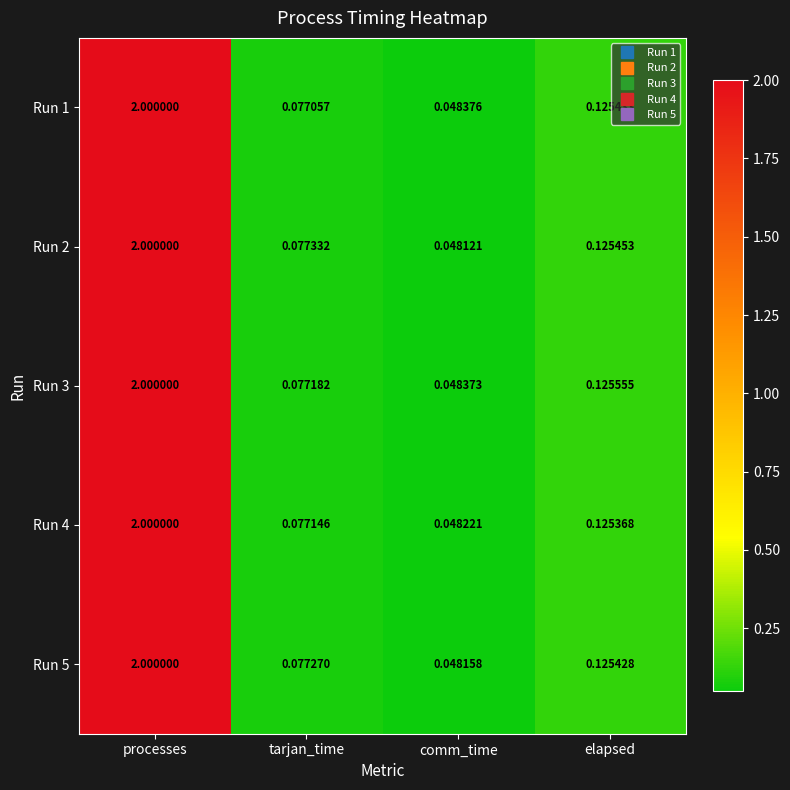

Rank the categories by Run 1 value from lowest to highest.

comm_time, tarjan_time, elapsed, processes